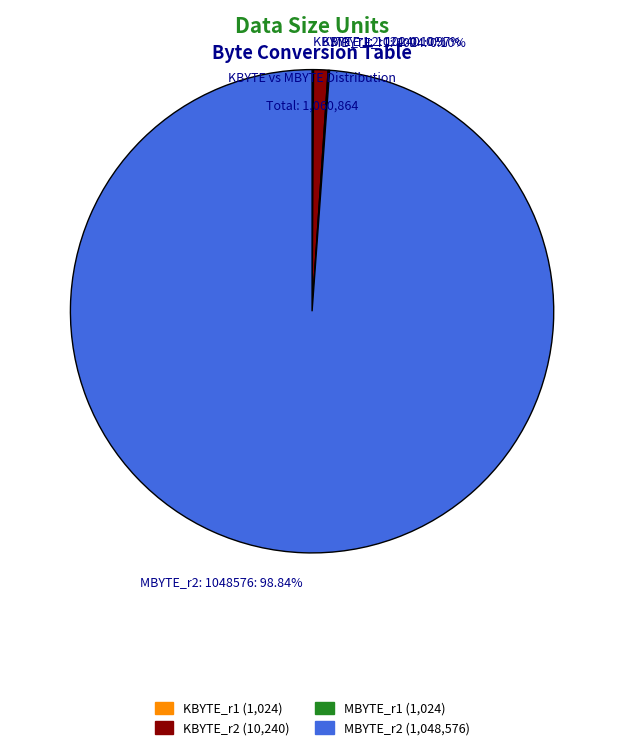

Which has a higher value, KBYTE_r2: 10240 or MBYTE_r2: 1048576?

MBYTE_r2: 1048576